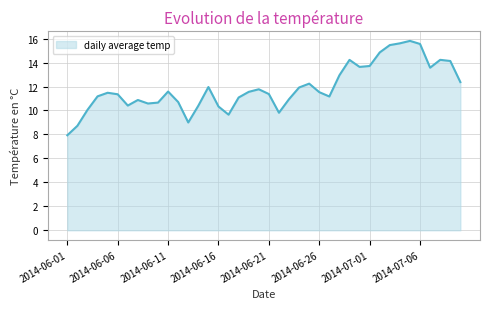

Does the chart display data point markers on the line(s)?

No